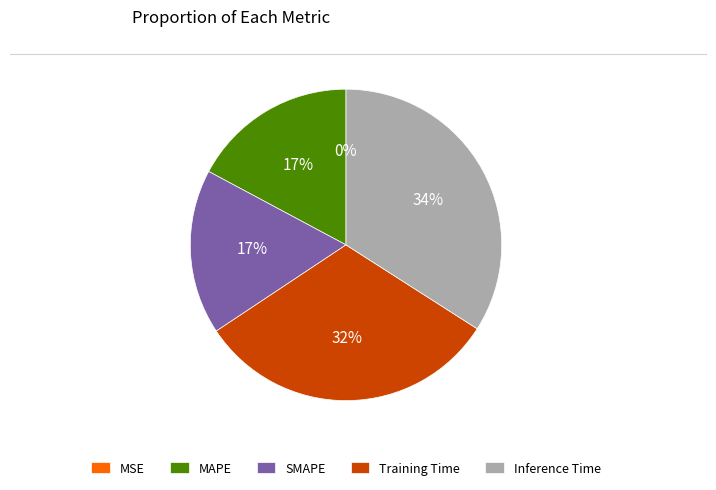

Which category has the biggest portion of the pie?

Inference Time